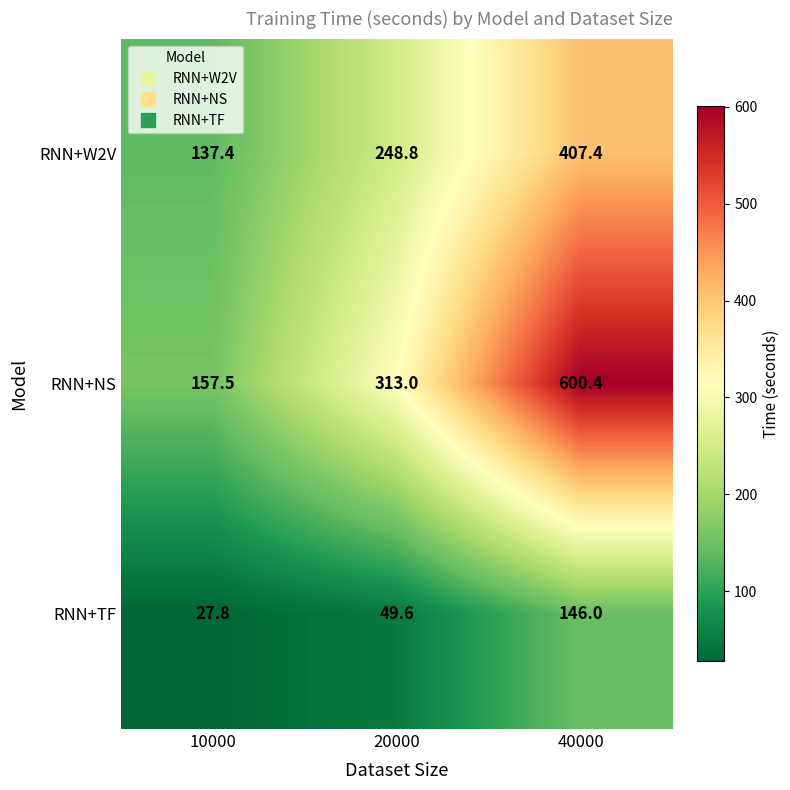

What is the total value across all series at 10000?

322.7